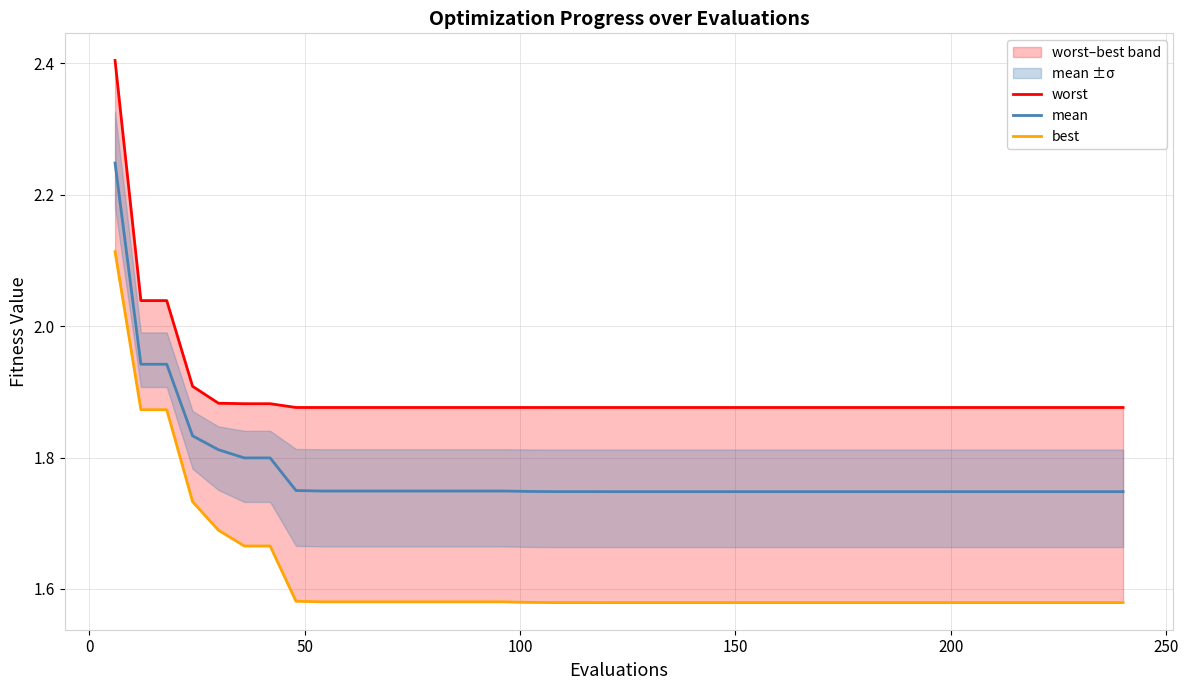

What is the average value of the best series?

1.6